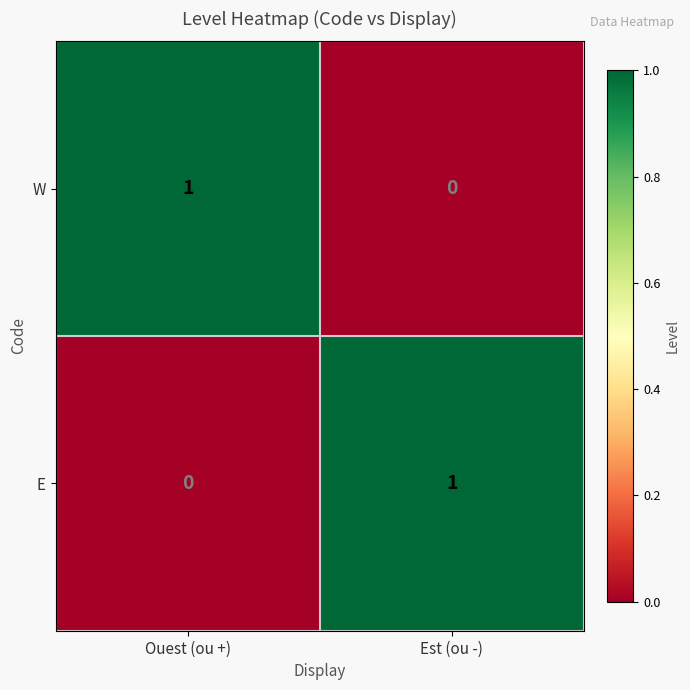

At which label is E closest to 0?

Ouest (ou +)